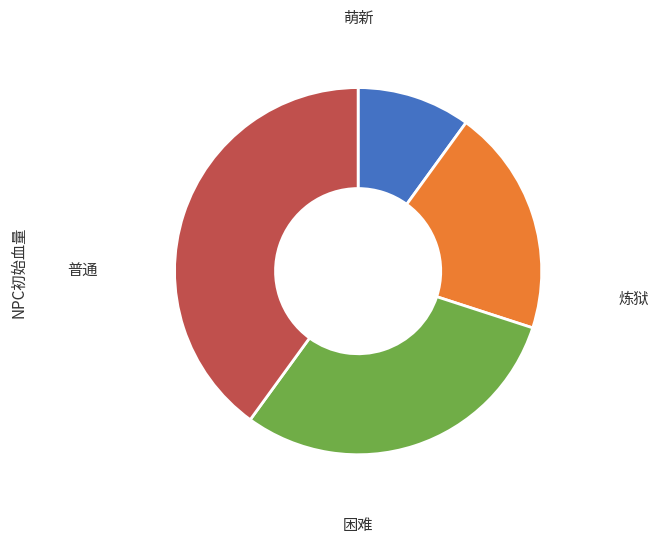

What is the change in value from 萌新 to 炼狱?

+150